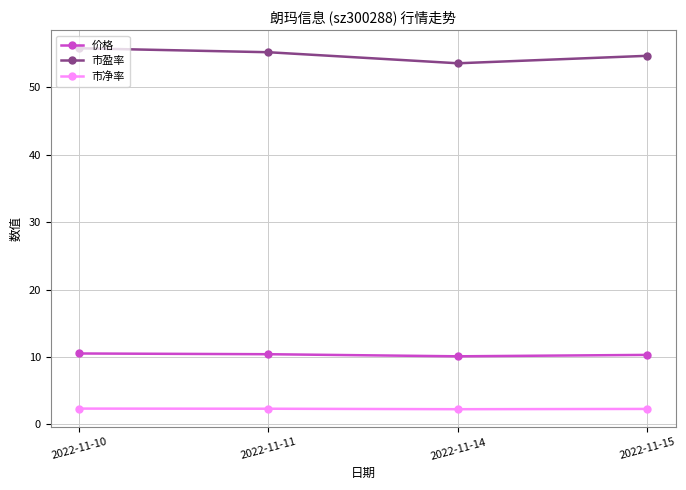

What is the difference between the highest and lowest values at 2022-11-10?

53.5